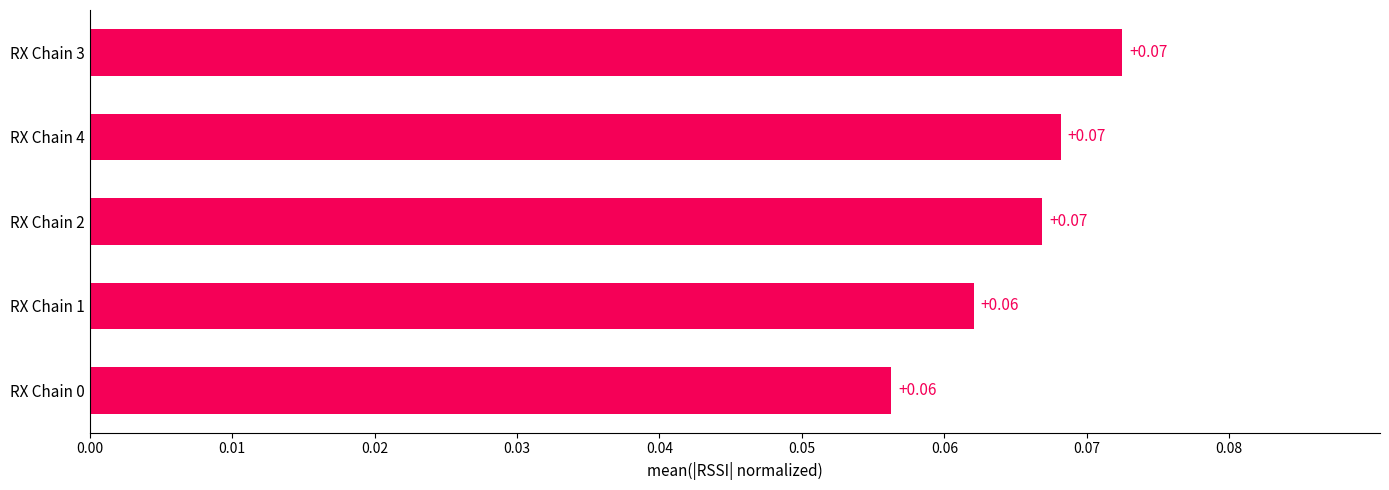

Between RX Chain 2 and RX Chain 0, which is larger?

RX Chain 2